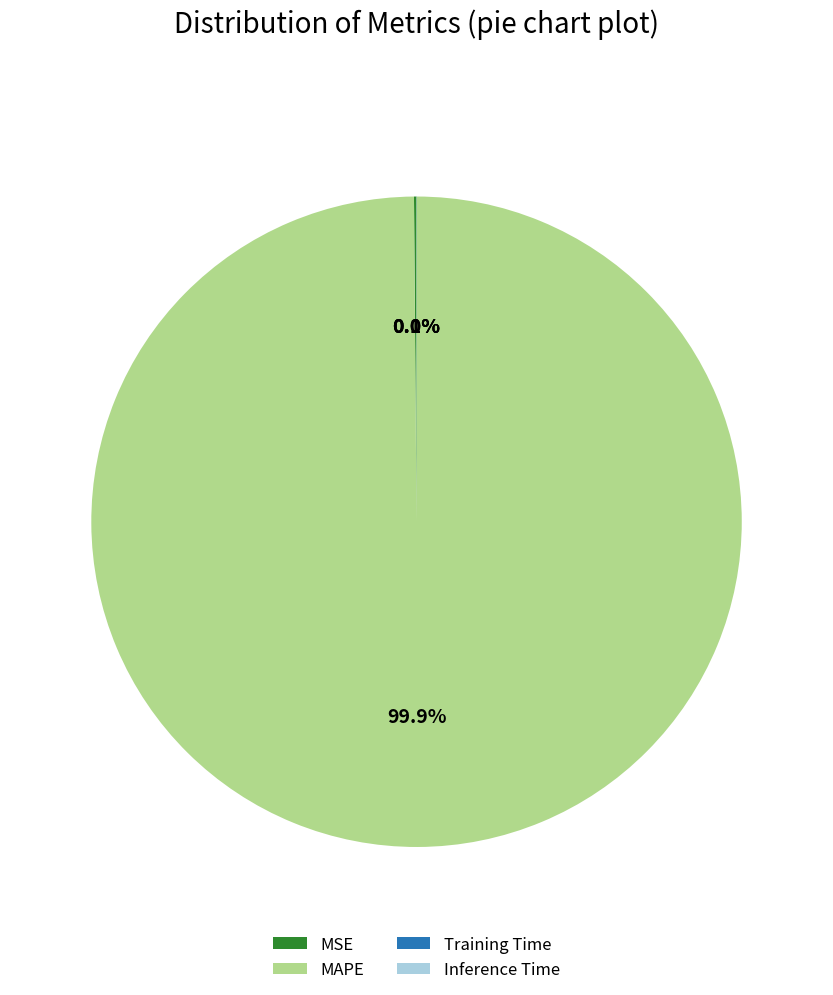

What is the largest slice in the pie chart?

MAPE